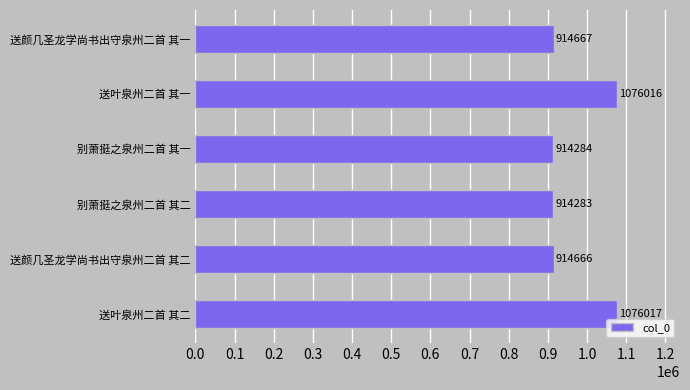

Does the chart contain any negative values?

No